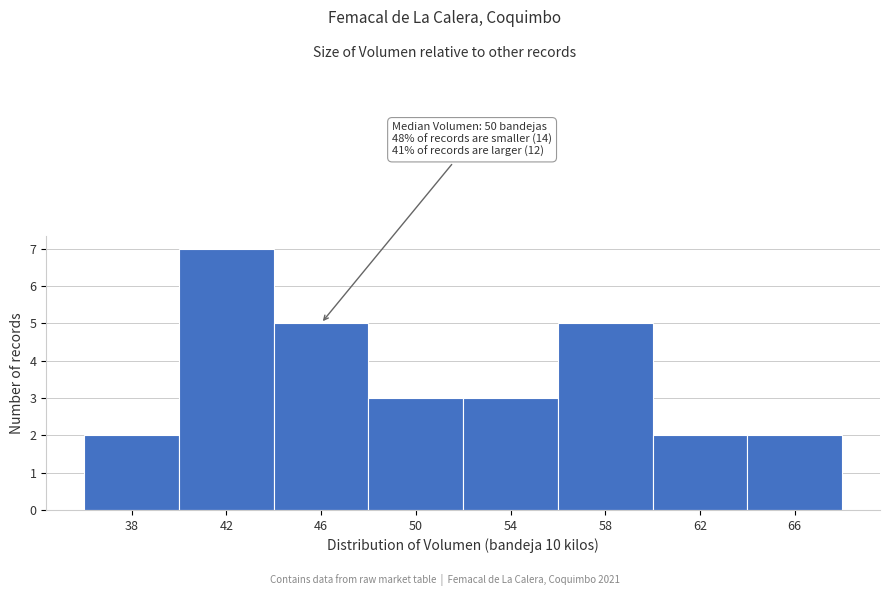

Reading left to right, what are all the values shown in this chart?

2	7	5	3	3	5	2	2